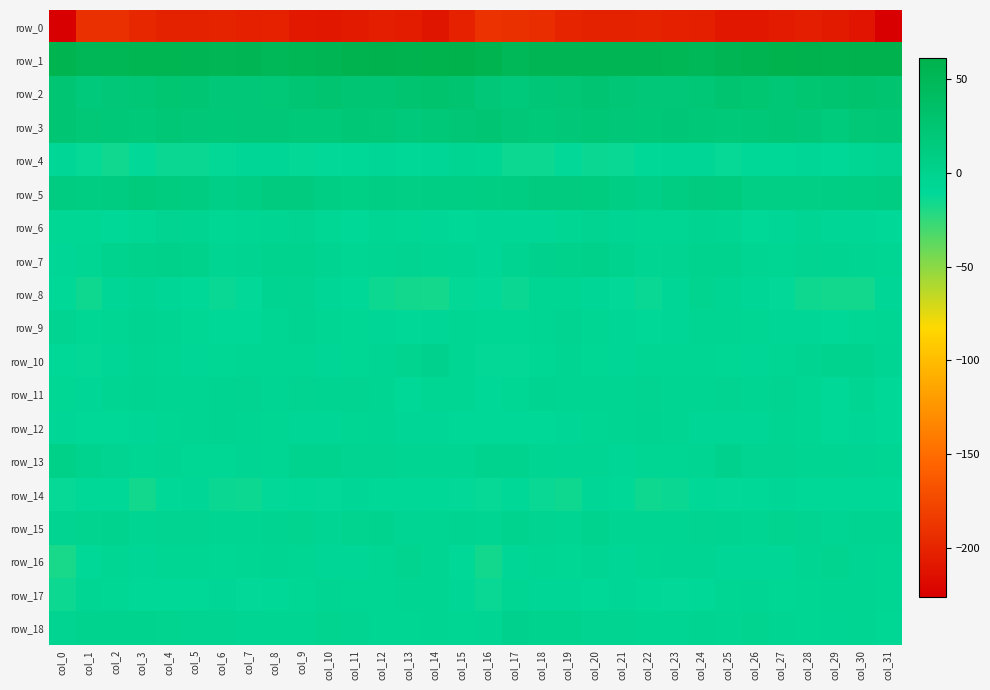

What is the spread (max minus min) of values at col_20?

254.6